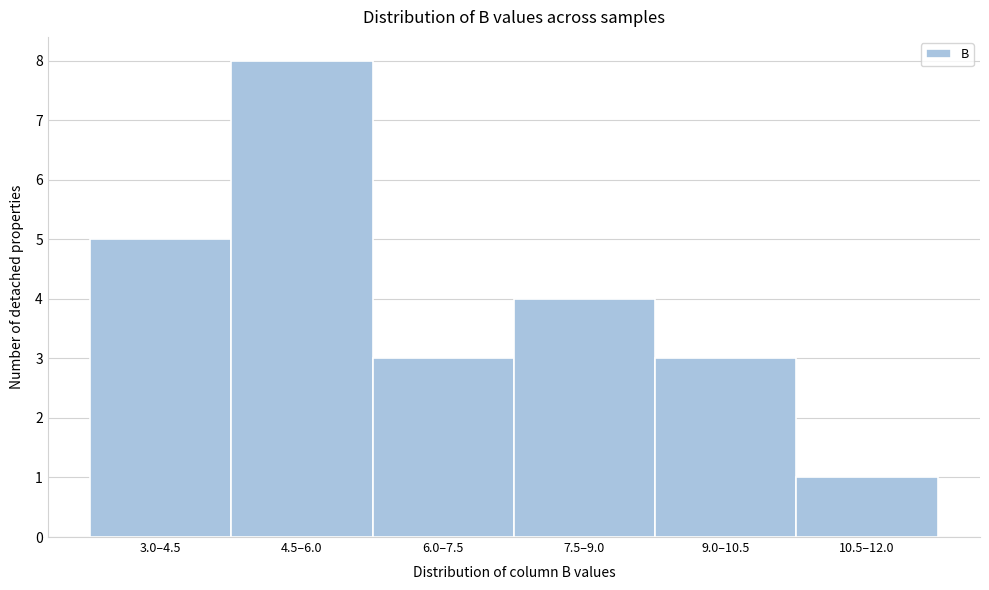

Reading left to right, extract all data points from this chart.

3.0–4.5=5	4.5–6.0=8	6.0–7.5=3	7.5–9.0=4	9.0–10.5=3	10.5–12.0=1